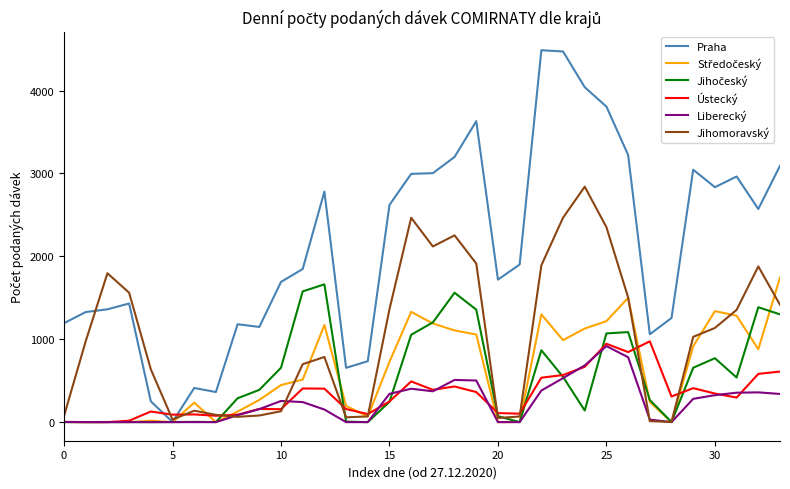

What is the sum of all Liberecký values?

8005